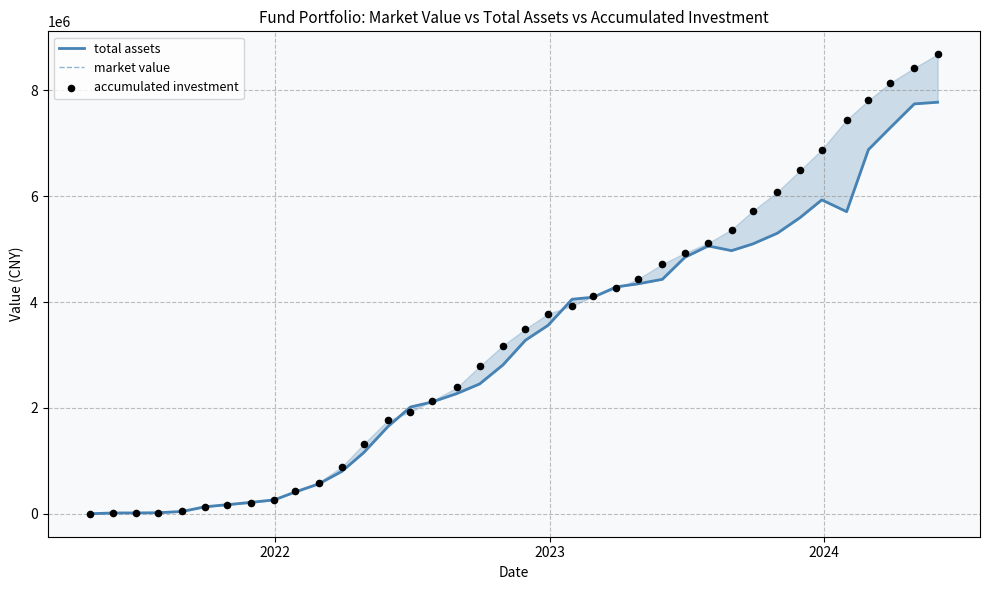

Which series reaches the minimum Y coordinate?

total assets